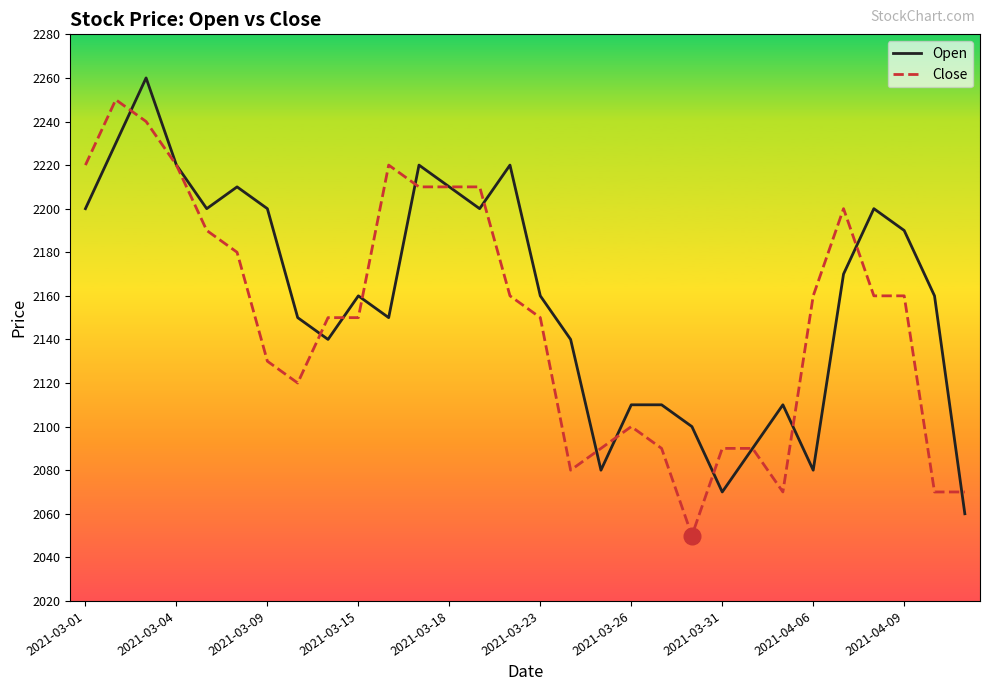

What is the maximum value for Close?

2250